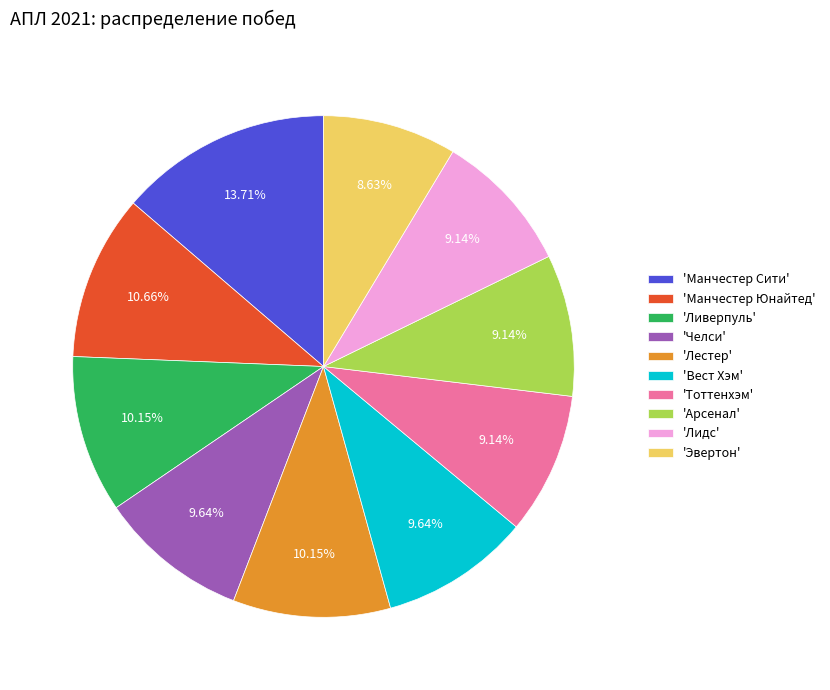

Which slice is the smallest?

'Эвертон'